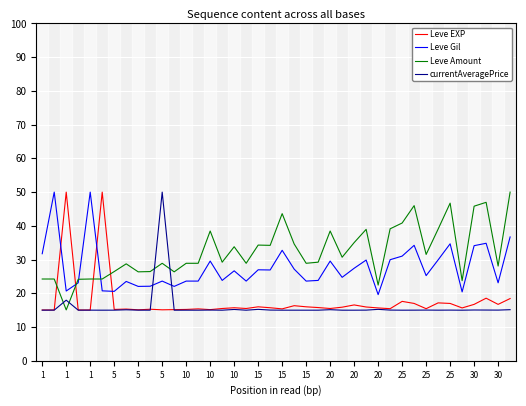

What is the highest value of the Leve EXP series?

50.0